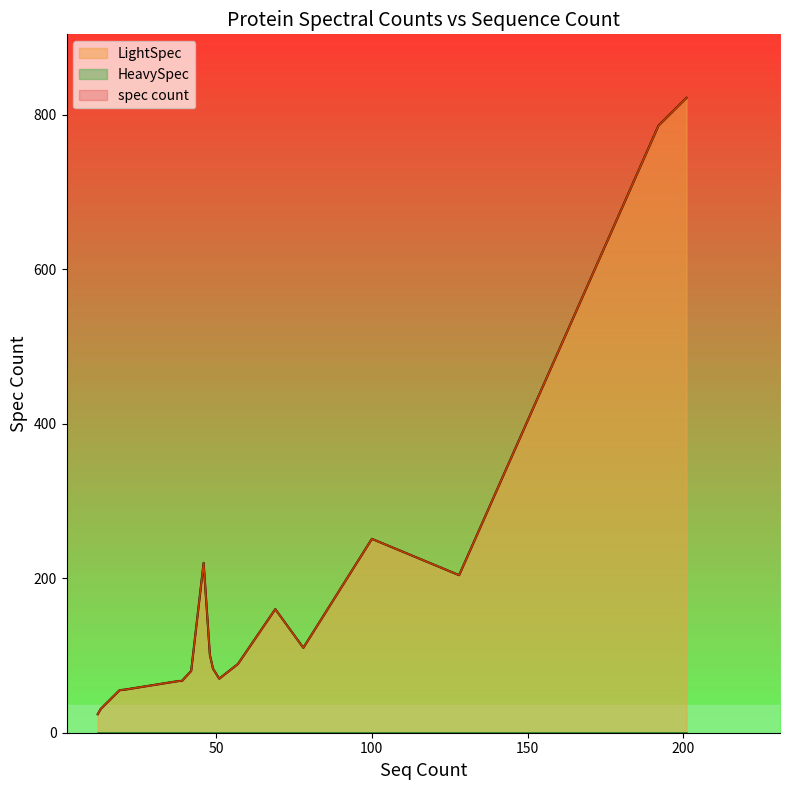

True or false: LightSpec and HeavySpec cross at least once.

False